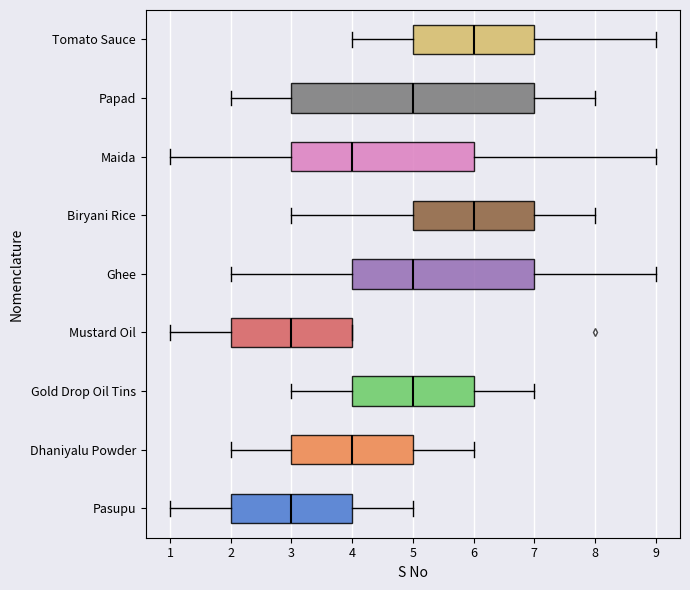

Reading bottom to top, transcribe this box plot: for each box, give where its median line is, the range the box spans, and where its two whiskers end, as read against the x-axis. The values are not printed on the chart, so give them approximately, as read against the axis.

Pasupu: median 3, box 2 to 4, whiskers 1 to 5
Dhaniyalu Powder: median 4, box 3 to 5, whiskers 2 to 6
Gold Drop Oil Tins: median 5, box 4 to 6, whiskers 3 to 7
Mustard Oil: median 3, box 2 to 4, whiskers 1 to 4
Ghee: median 5, box 4 to 7, whiskers 2 to 9
Biryani Rice: median 6, box 5 to 7, whiskers 3 to 8
Maida: median 4, box 3 to 6, whiskers 1 to 9
Papad: median 5, box 3 to 7, whiskers 2 to 8
Tomato Sauce: median 6, box 5 to 7, whiskers 4 to 9